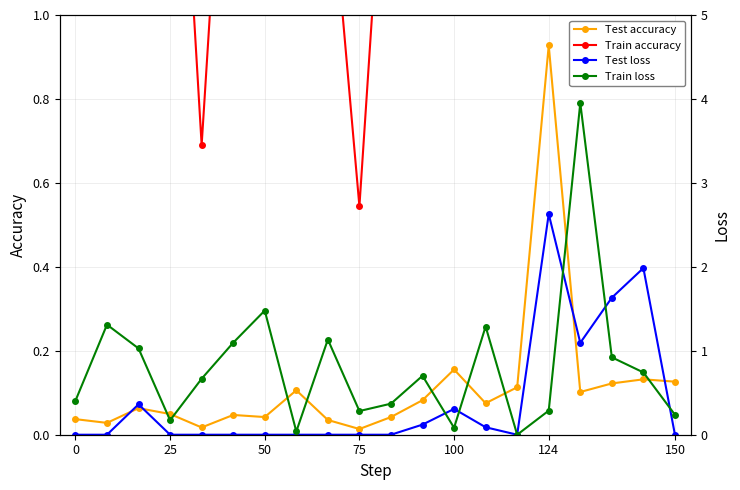

How many data points in % Capaian are above 15?

10